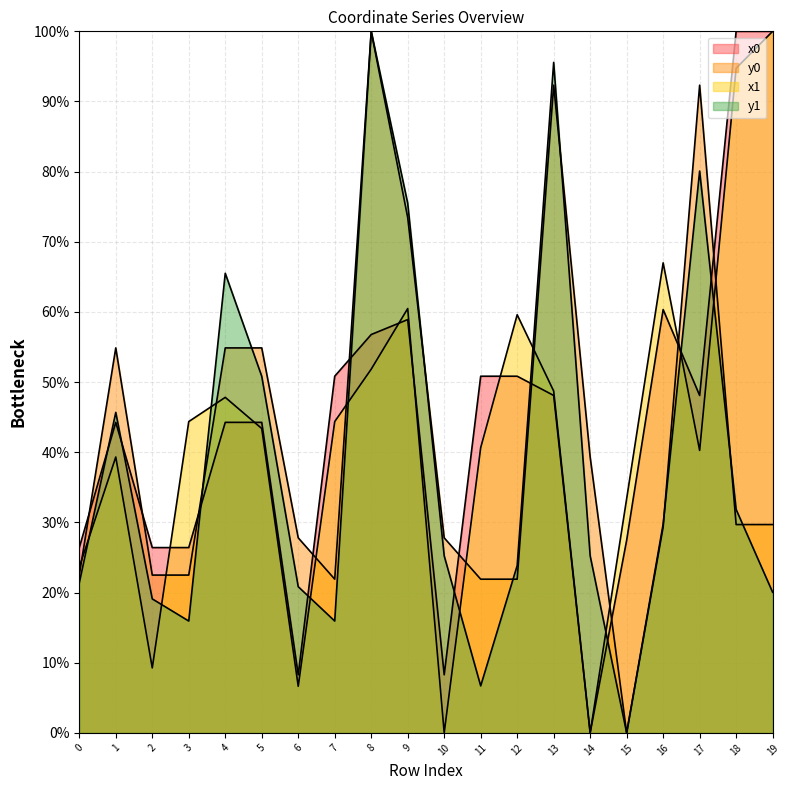

Reading left to right, transcribe all the data shown in this chart.

x0: 0=26.4	1=44.3	2=26.4	3=26.4	4=44.3	5=44.3	6=8.3	7=50.8	8=56.8	9=58.9	10=8.3	11=50.8	12=50.8	13=48.1	14=0.0	15=27.5	16=60.3	17=48.1	18=100.0	19=100.0
y0: 0=22.5	1=54.9	2=22.5	3=22.5	4=54.9	5=54.9	6=27.8	7=21.9	8=100.0	9=73.5	10=27.8	11=21.9	12=21.9	13=92.3	14=39.3	15=0.0	16=29.3	17=92.3	18=29.7	19=29.7
x1: 0=23.6	1=39.3	2=9.3	3=44.4	4=47.8	5=43.4	6=6.6	7=44.4	8=51.8	9=60.5	10=0.0	11=40.7	12=59.6	13=48.7	14=0.0	15=33.4	16=67.0	17=40.3	18=94.7	19=100.0
y1: 0=21.4	1=45.7	2=19.1	3=15.9	4=65.5	5=50.8	6=20.8	7=15.9	8=100.0	9=75.5	10=25.2	11=6.7	12=23.8	13=95.6	14=25.2	15=0.0	16=29.8	17=80.1	18=31.8	19=20.0